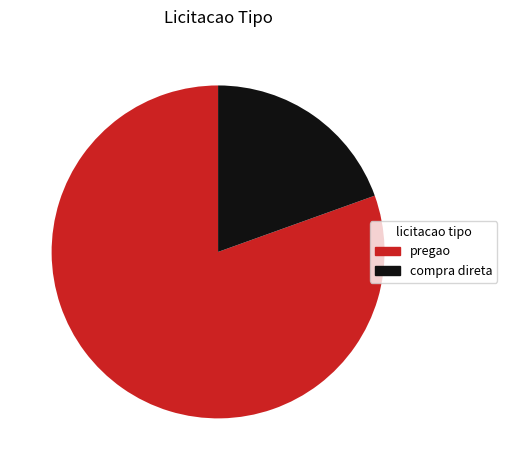

The compra direta slice represents 27% of the pie. True or false?

False